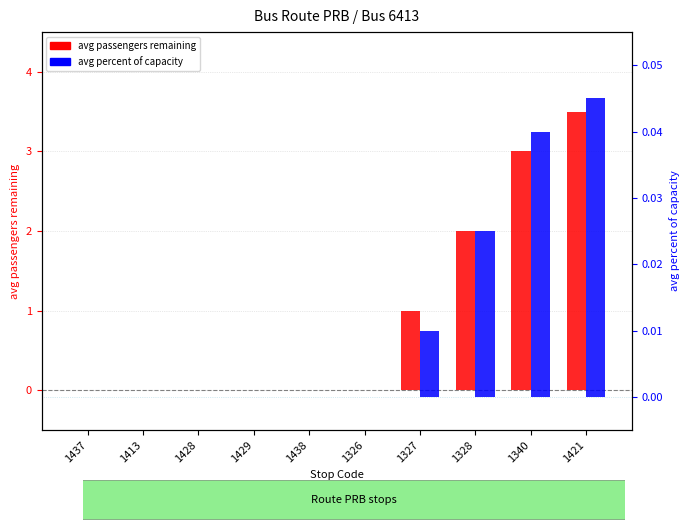

What is the label of the 3rd bar from the left?

1428